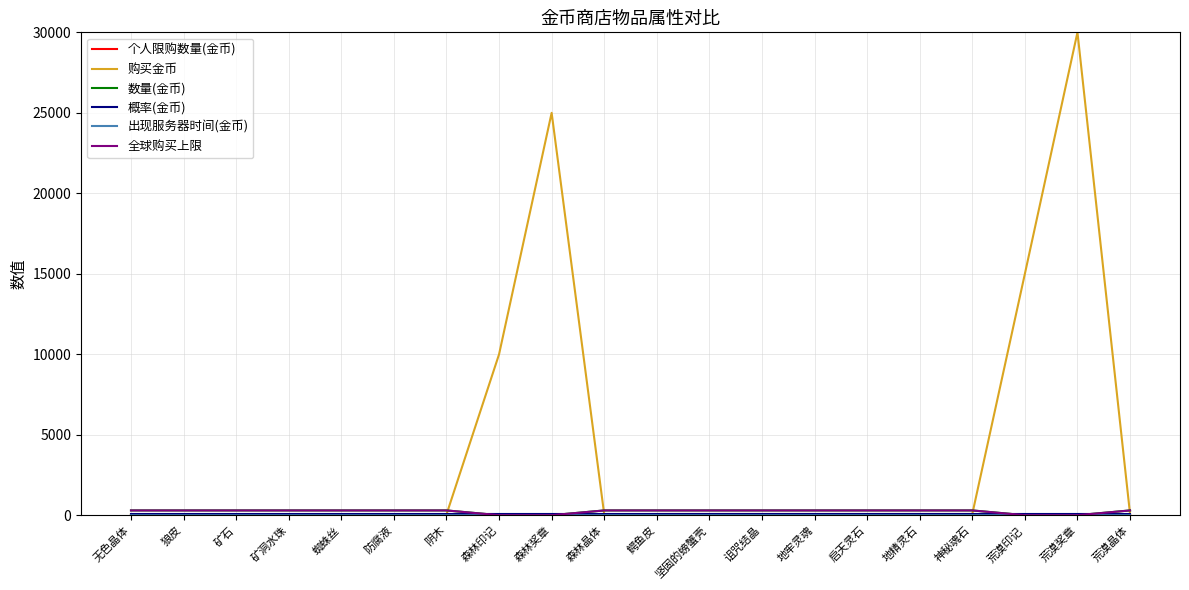

True or false: 购买金币 and 出现服务器时间(金币) intersect in this chart.

False